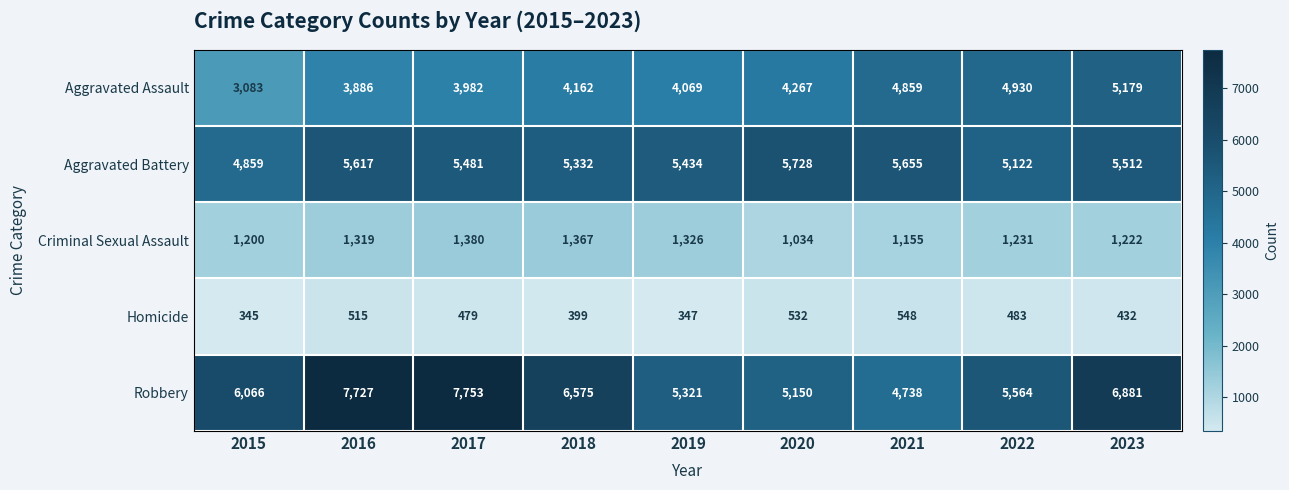

At which category does the chart reach its peak across all series?

2017